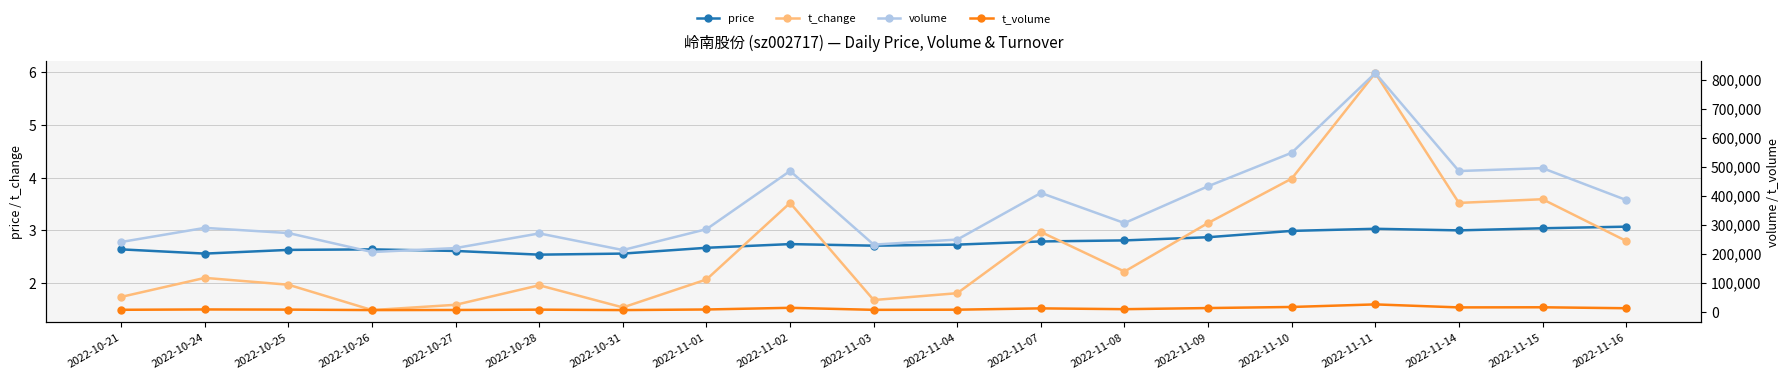

Rank the series at 2022-10-21 from lowest to highest value.

t_change, price, t_volume, volume